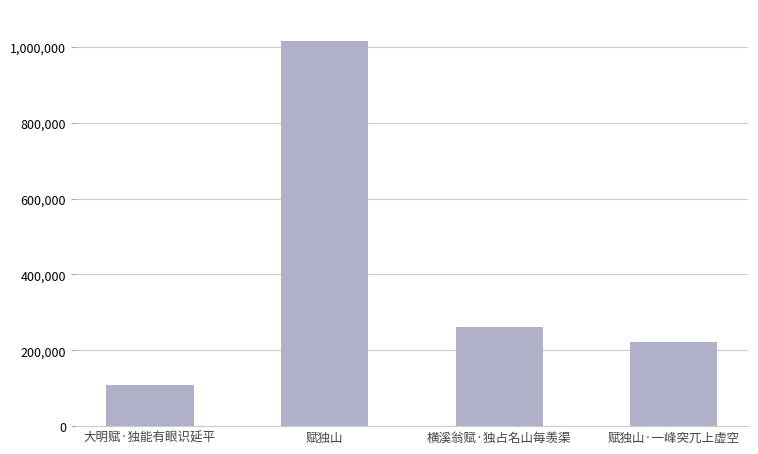

What position from the right is 赋独山?

3